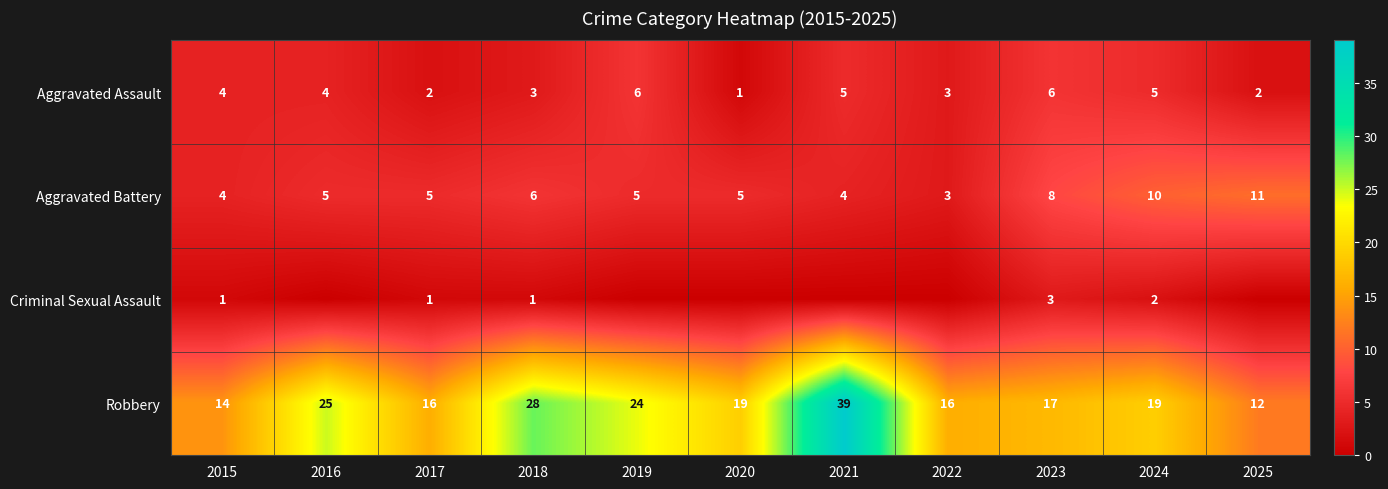

What value does the Robbery series have at 2019, to the nearest 5?

25